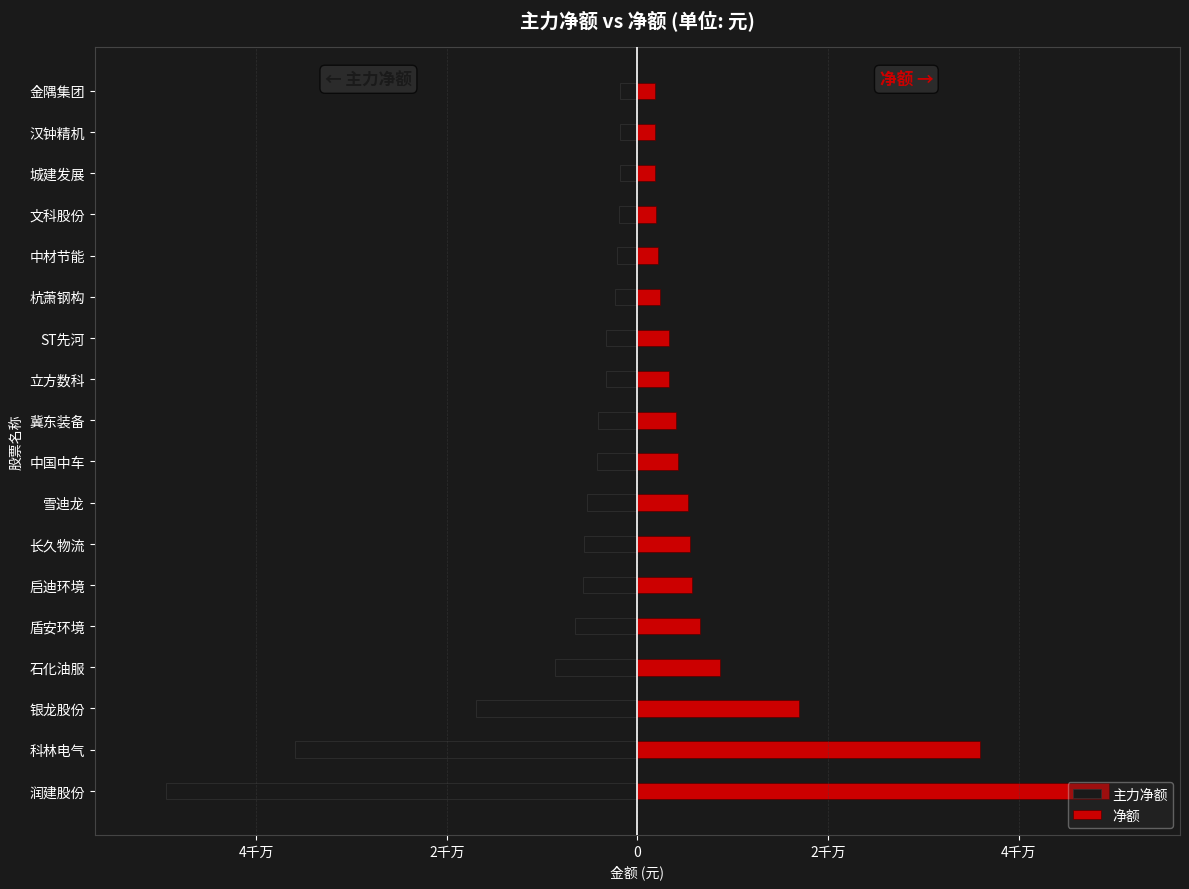

How many data points in 主力净额 are less than -4099698?

9